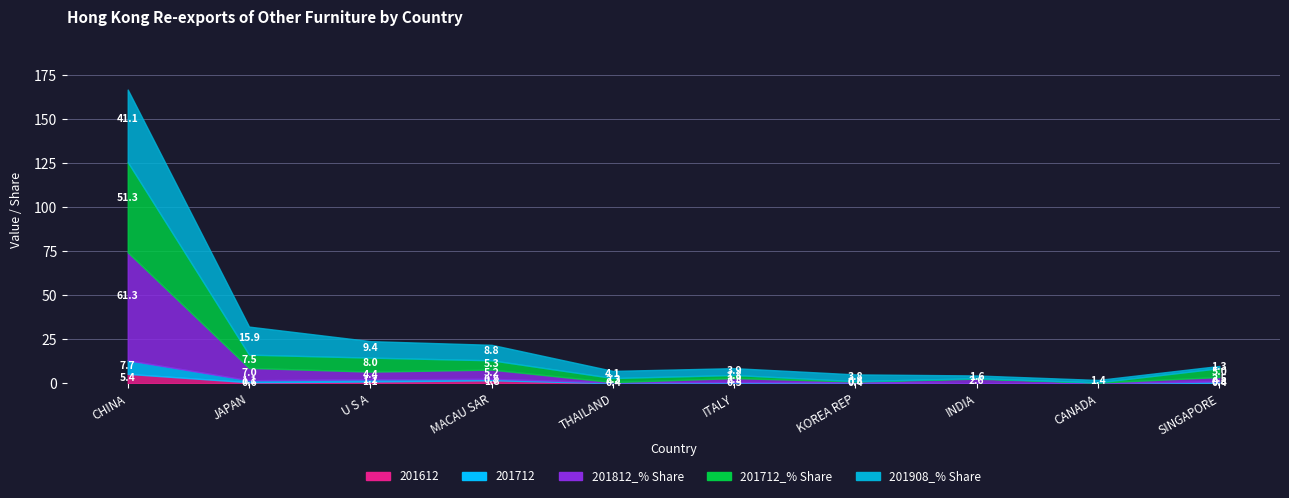

How many categories are shown in the chart?

10